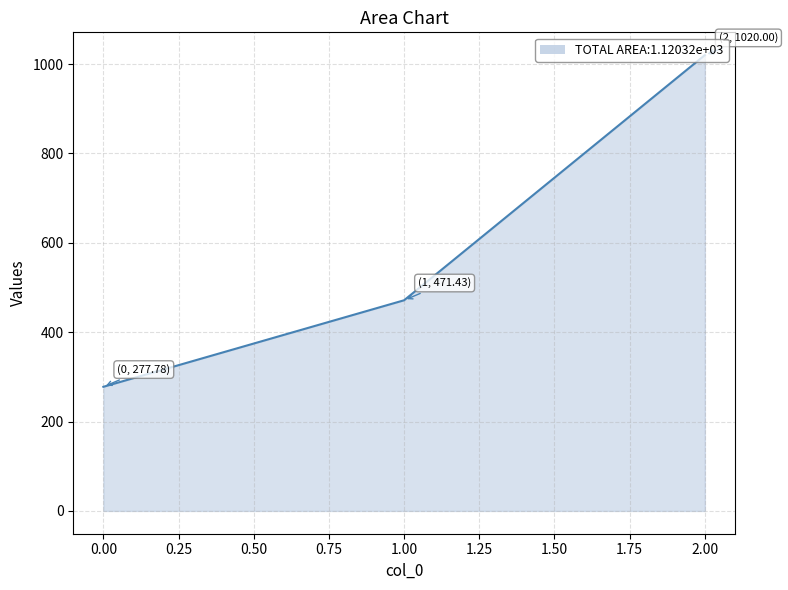

What is the maximum value shown in the chart?

1020.0